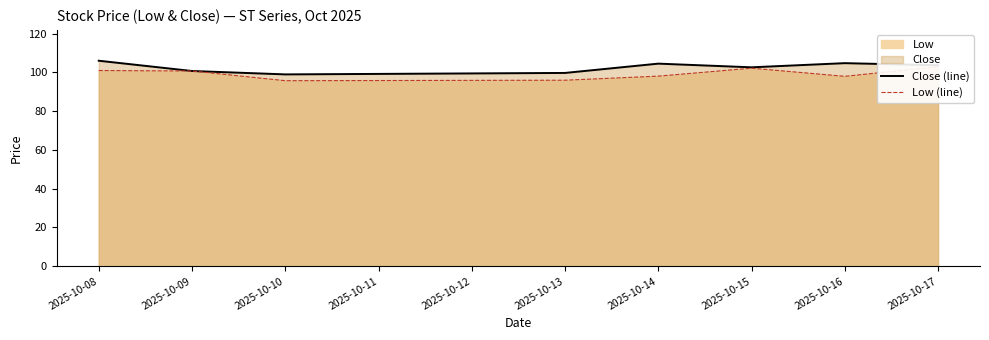

The Close (line) series shows 100.8 at 2025-10-09. True or false?

True